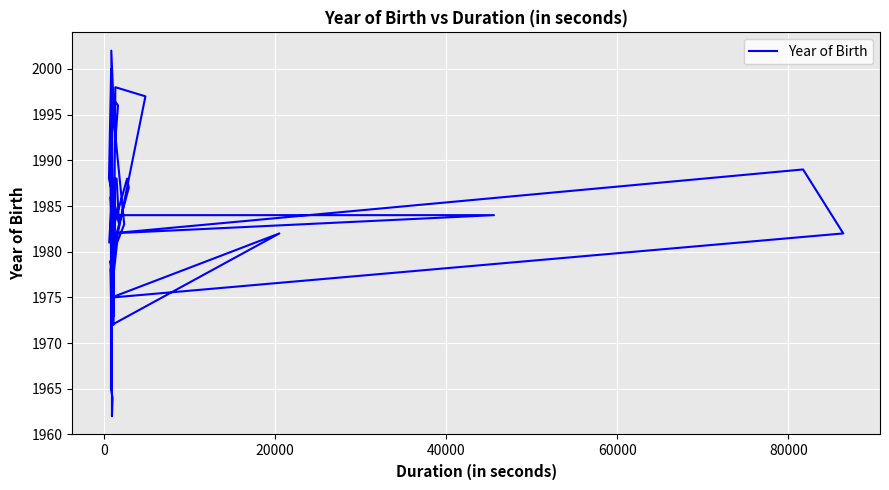

At which category does the data reach its first local valley?

20000